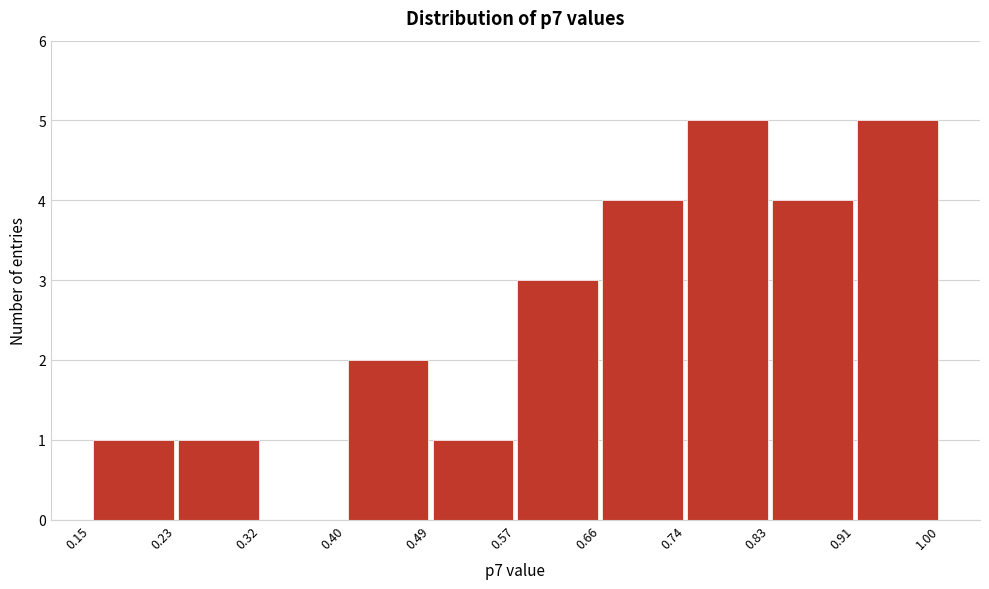

Reading left to right, transcribe this chart: for each bar, give the range it covers on the x-axis and its height. The values are not printed on the chart, so give them approximately, as read against the axis.

0.15 to 0.23: 1
0.23 to 0.32: 1
0.32 to 0.40: 0
0.40 to 0.49: 2
0.49 to 0.57: 1
0.57 to 0.66: 3
0.66 to 0.74: 4
0.74 to 0.83: 5
0.83 to 0.91: 4
0.91 to 1.00: 5